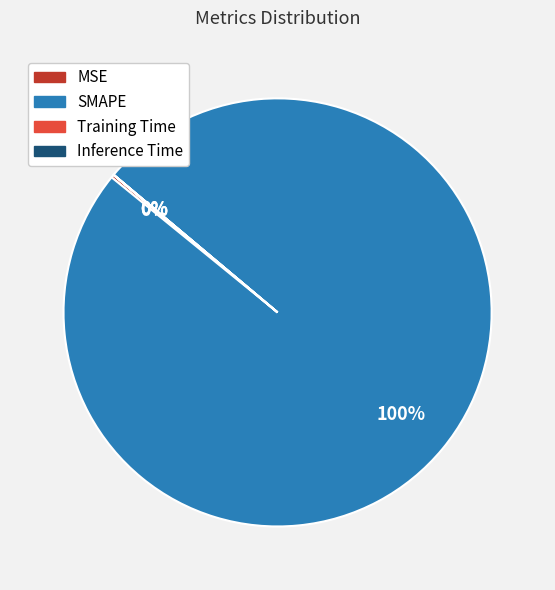

Is it true that SMAPE is 88% of the pie?

False